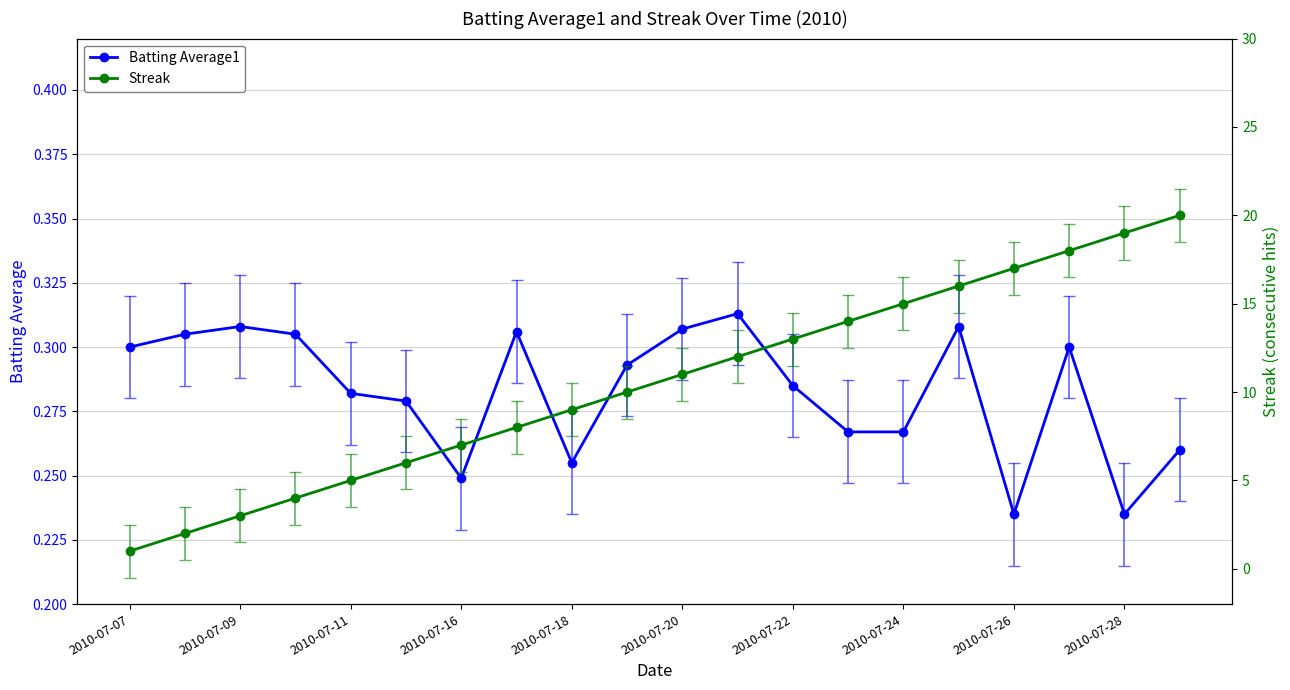

What are all the series names shown in the legend?

Batting Average1, Streak